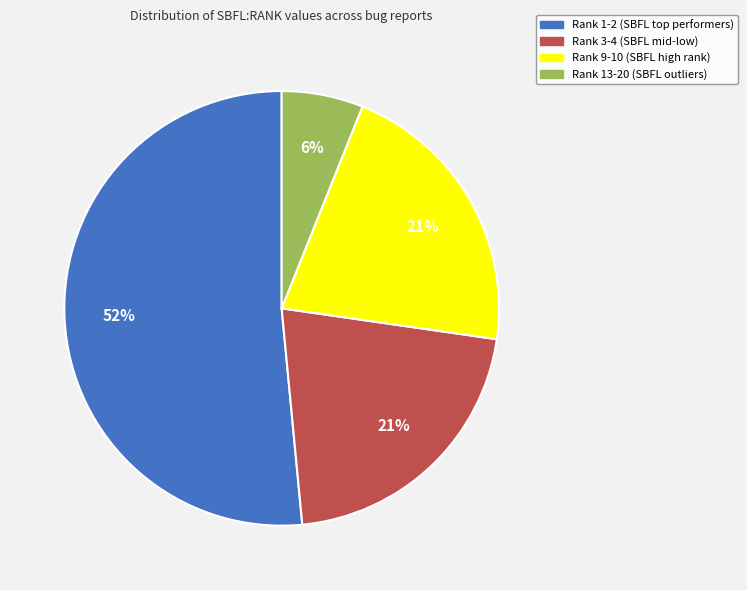

To the nearest percent, what is the combined percentage of Rank 9-10 and Rank 13-20?

27%